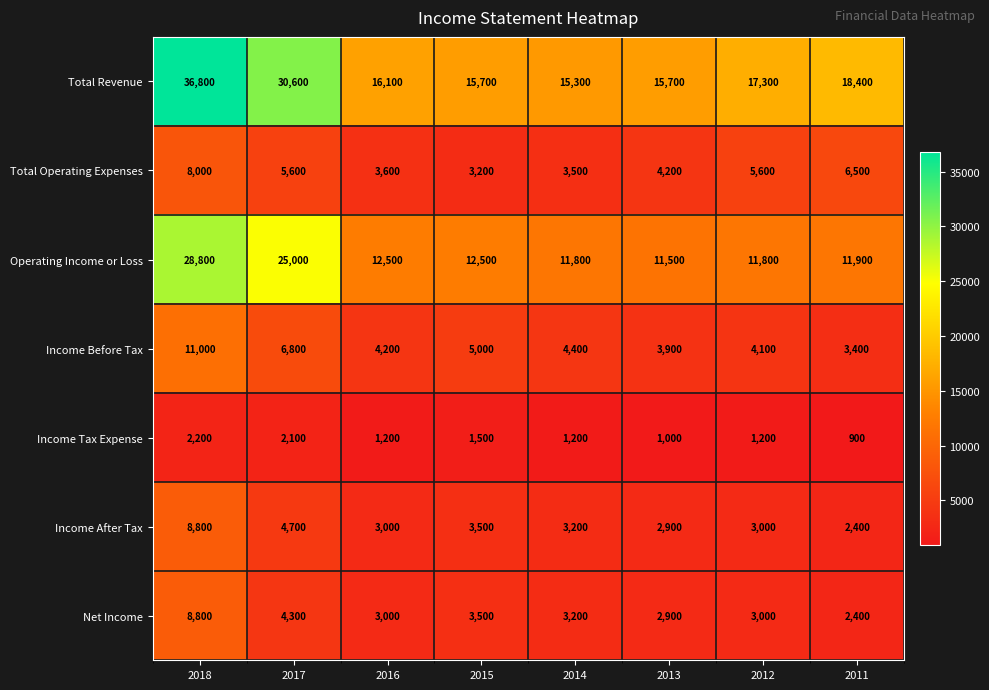

At how many categories does at least one series exceed 13058?

8